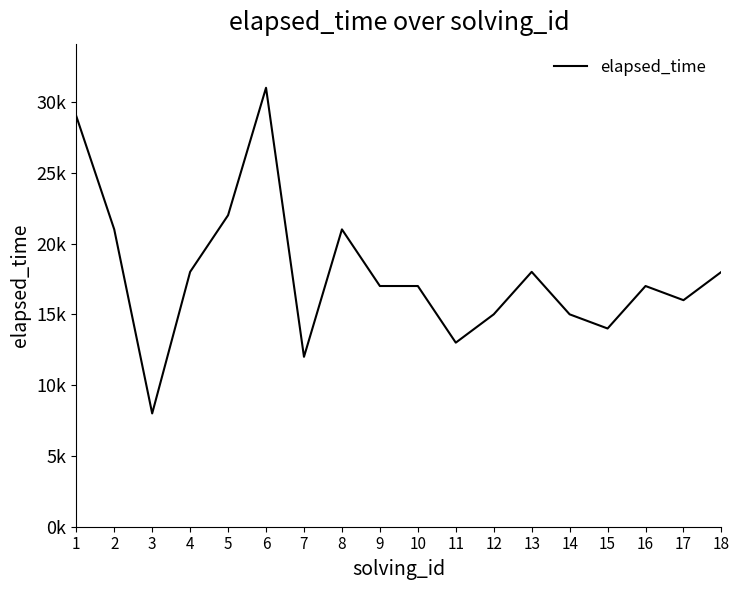

Which has a higher value, 9 or 4?

4